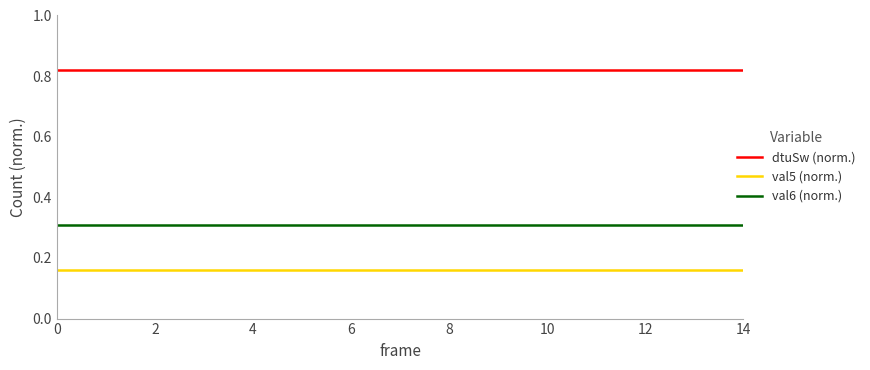

True or false: val6 (norm.) and val5 (norm.) cross at least once.

False